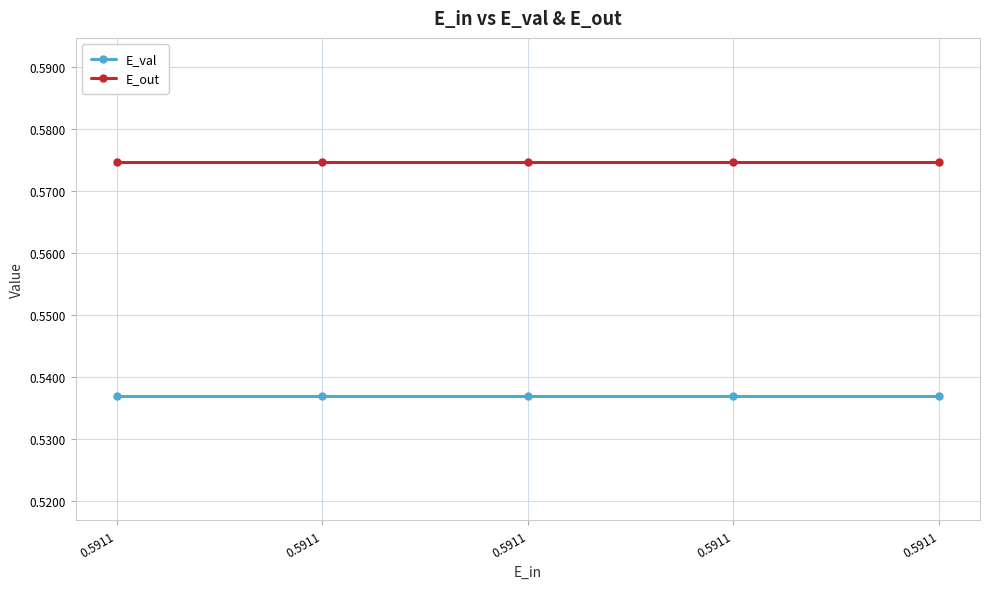

True or false: E_val and E_out cross at least once.

False